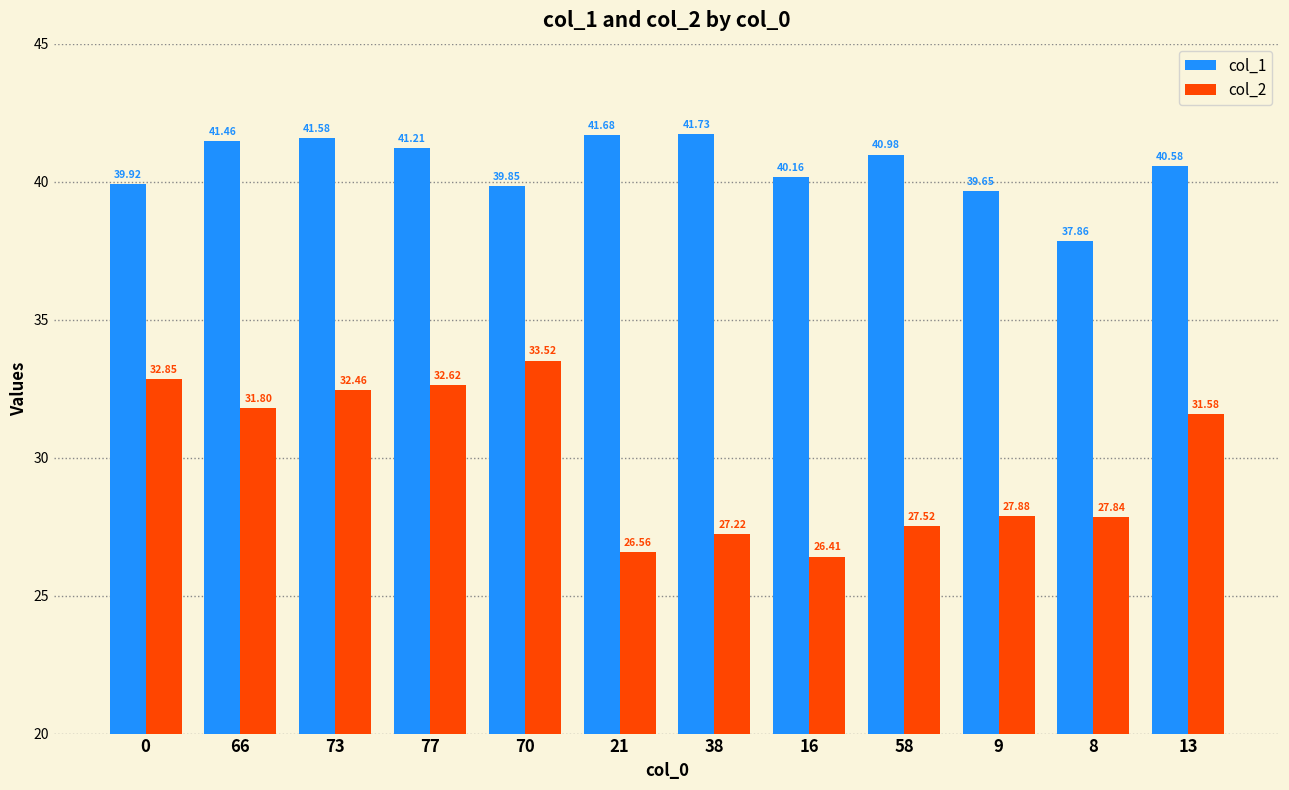

How many data points in col_1 are above 40?

8